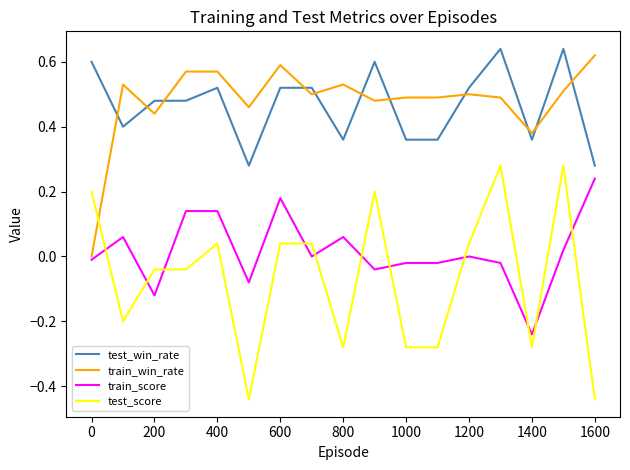

How many categories are shown in the chart?

17